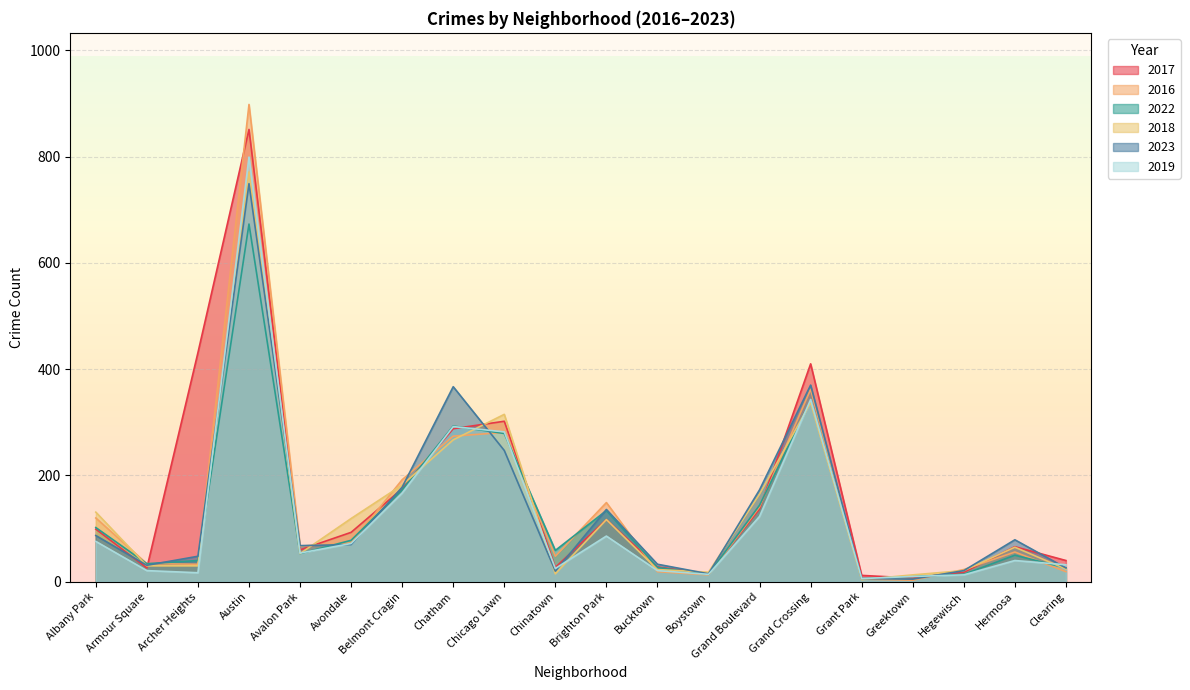

What position from the left is Avalon Park?

5